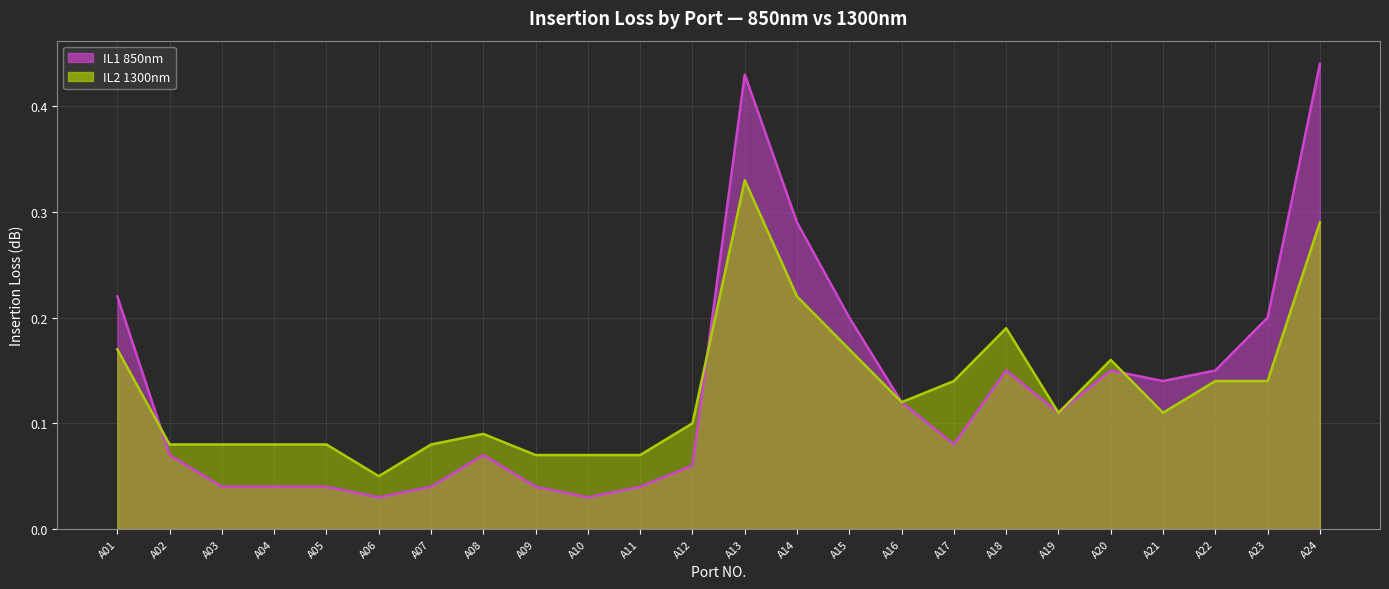

List the series in order of their peak value, highest first.

IL1 850nm, IL2 1300nm